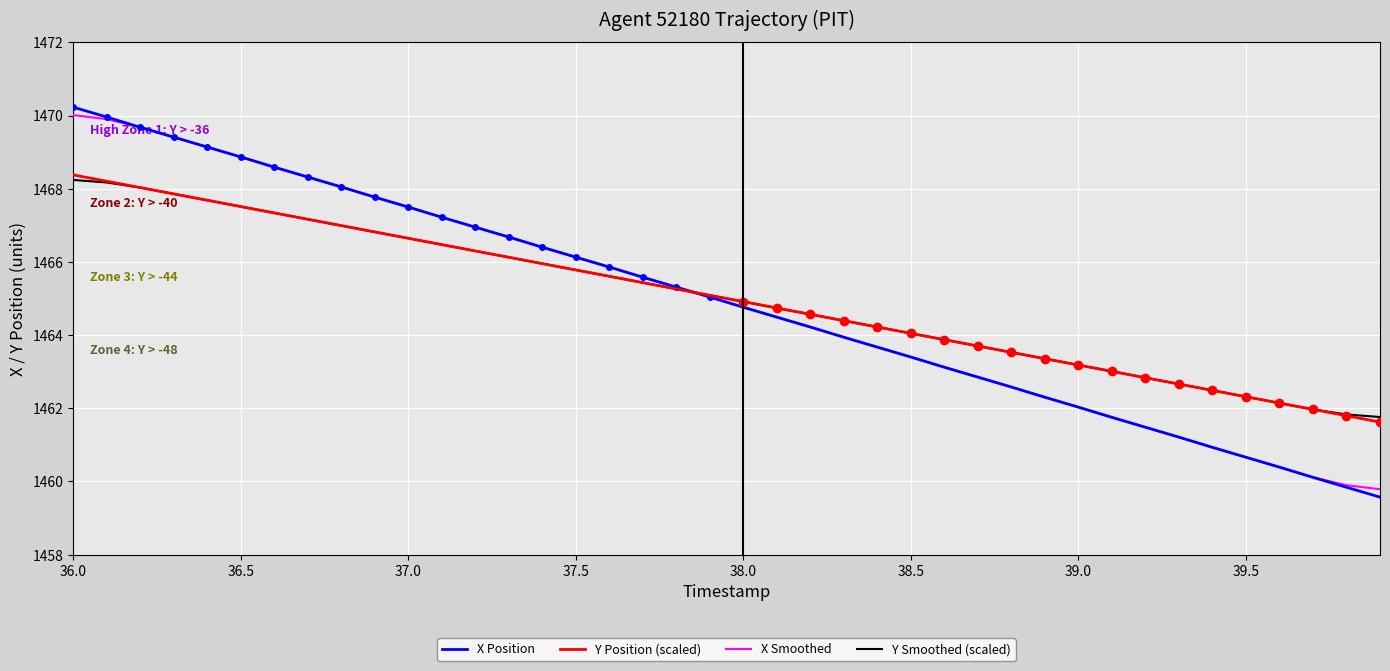

The Y Smoothed (scaled) series shows 722.7 at 36.5. True or false?

False